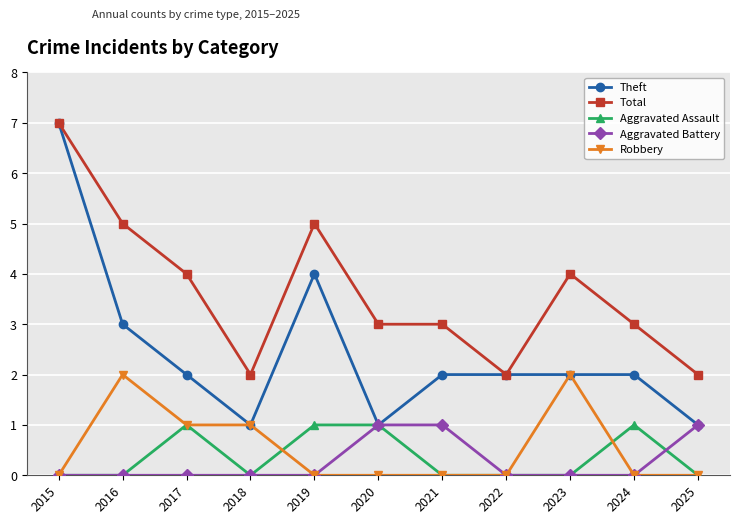

The value of Total at 2015 is 7. True or false?

True